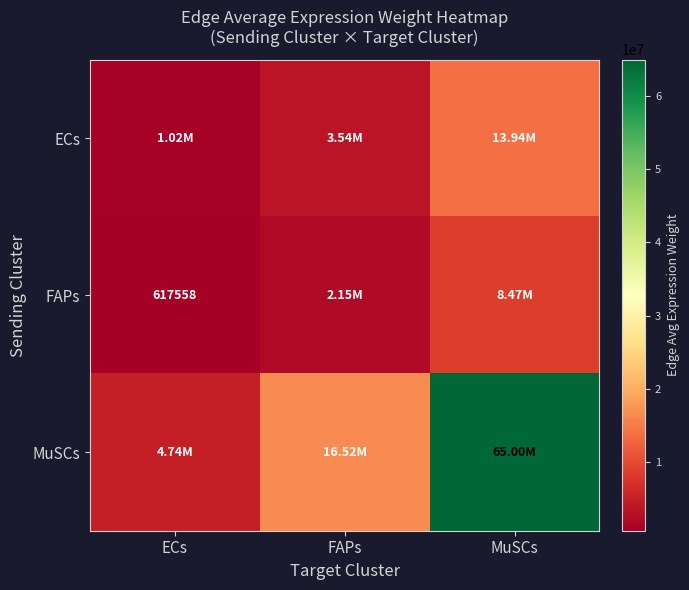

Rank the series by their maximum value, from highest to lowest.

MuSCs, ECs, FAPs